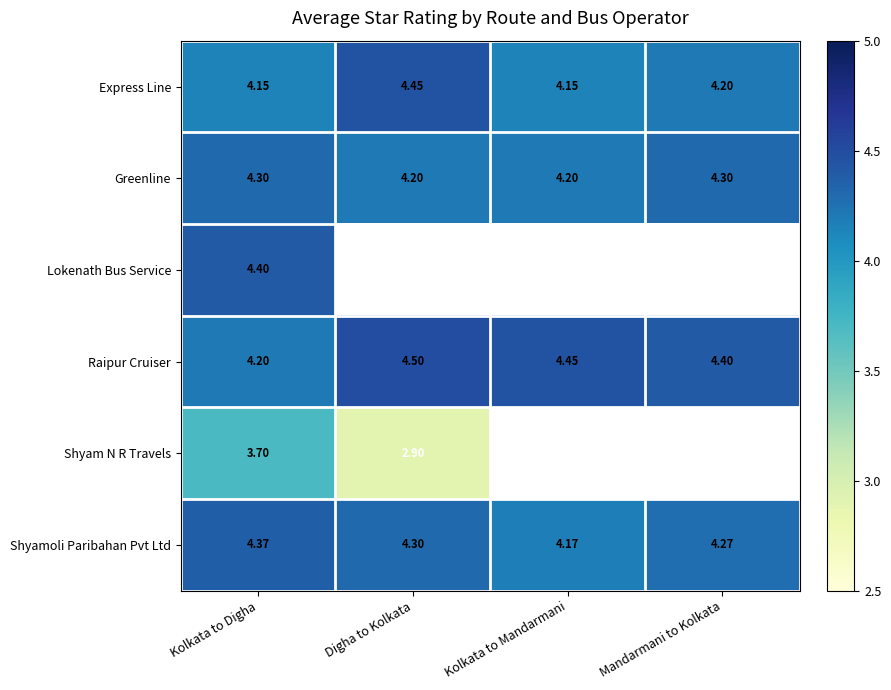

Where is Shyamoli Paribahan Pvt Ltd nearest to the value 4?

Kolkata to Mandarmani